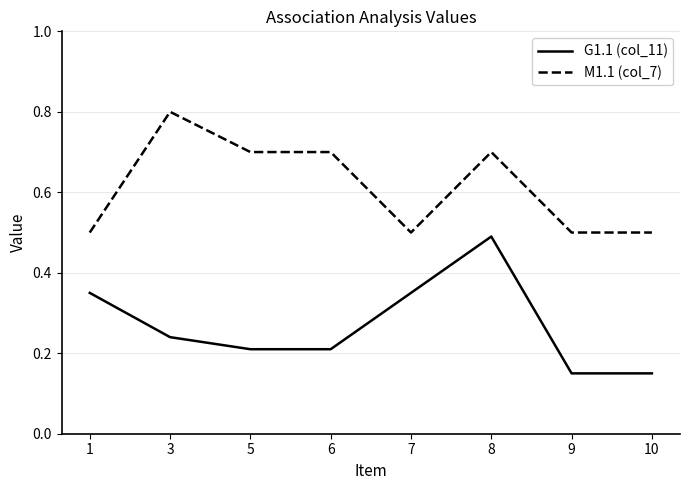

What is the total value across all series at 10?

0.7